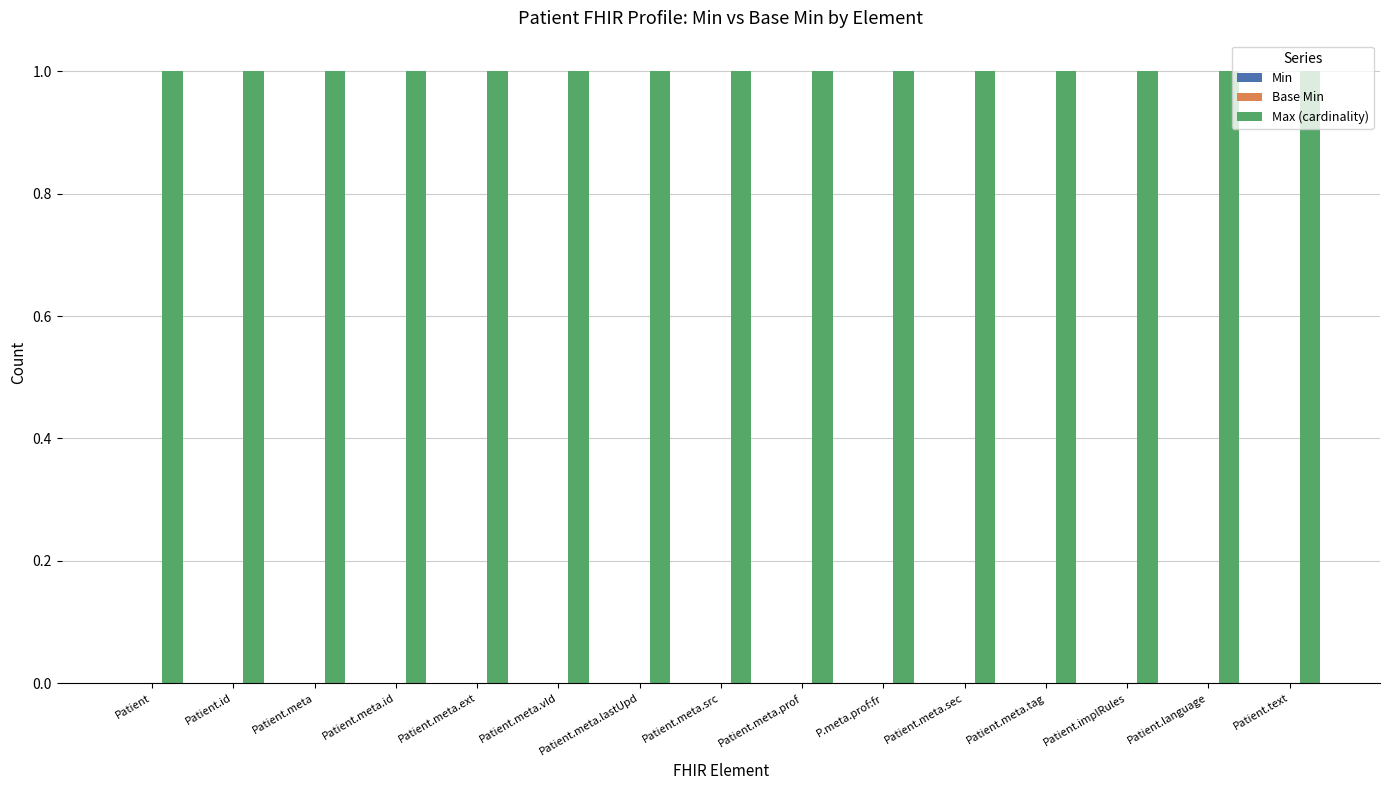

Are the bars horizontal?

No